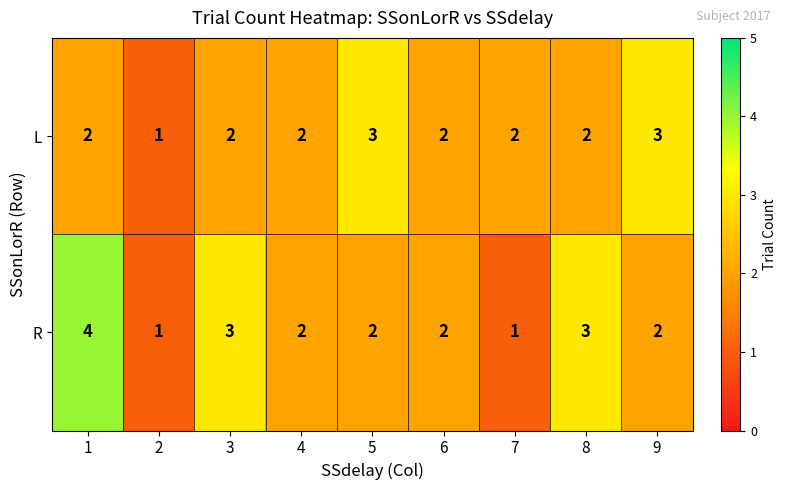

The L series shows 1 at 3. True or false?

False